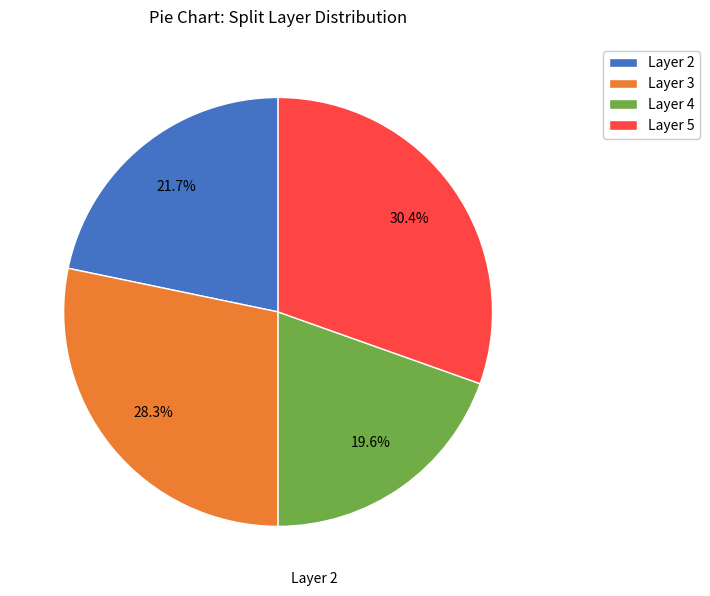

Approximately how many times larger is the value at Layer 4 compared to Layer 2?

0.9